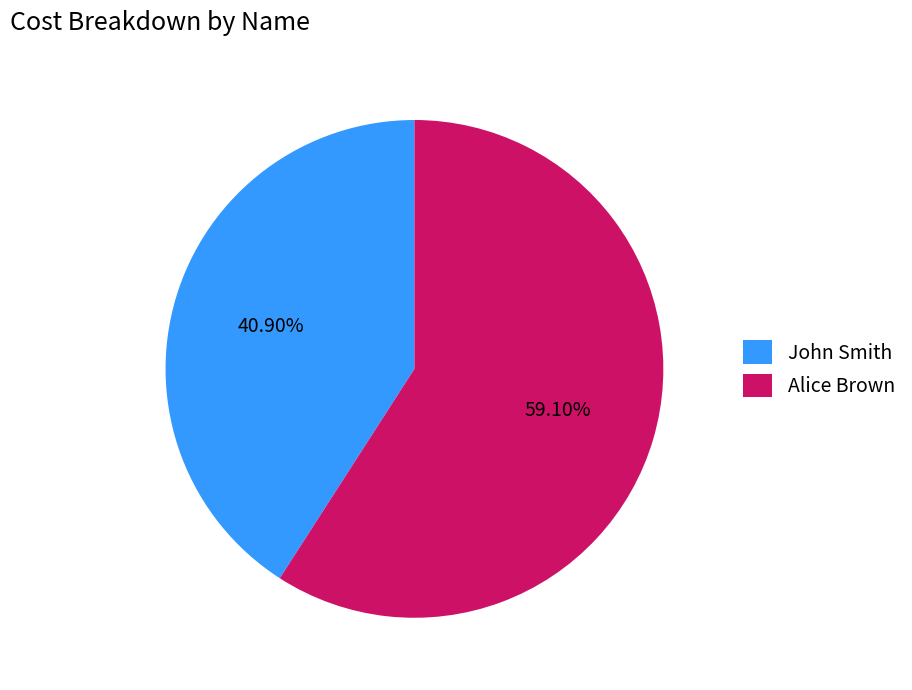

Count the number of slices in the pie.

2